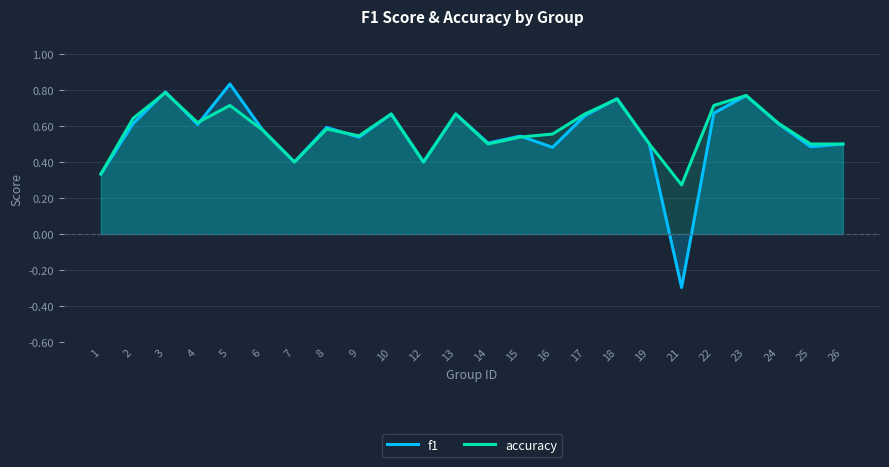

The value of accuracy at 24 is 0.4. True or false?

False